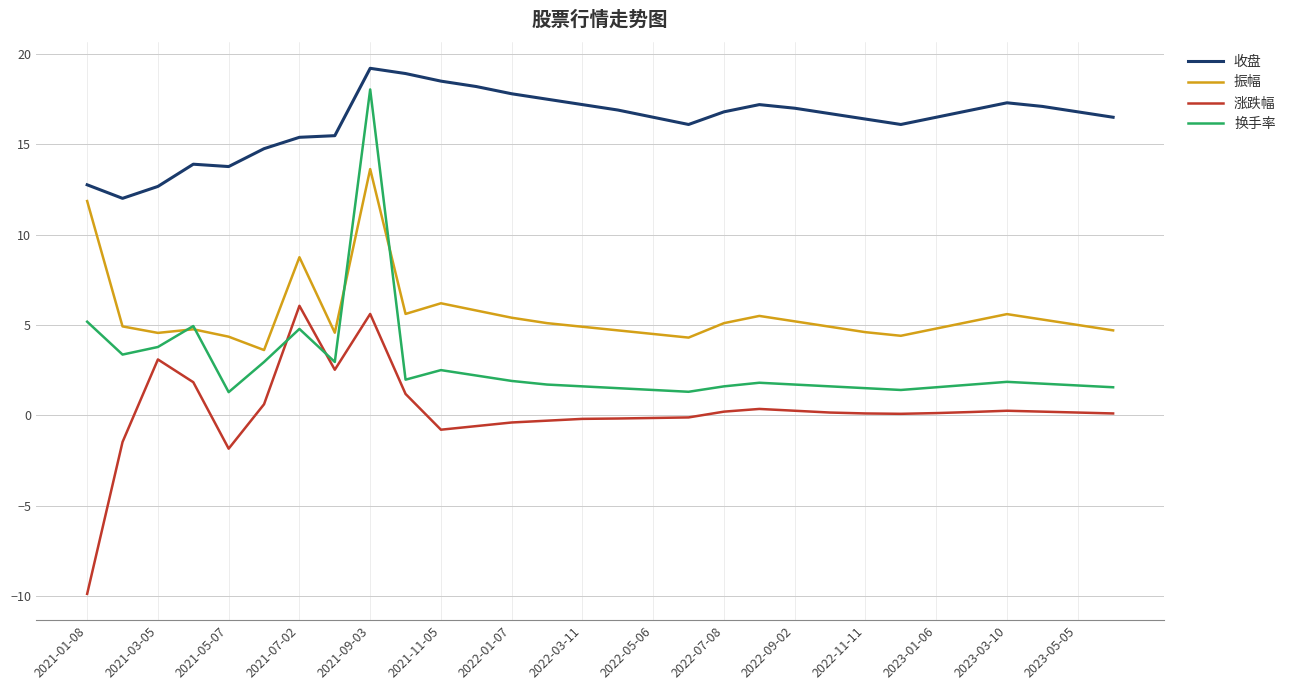

True or false: 收盘 and 振幅 cross at least once.

False